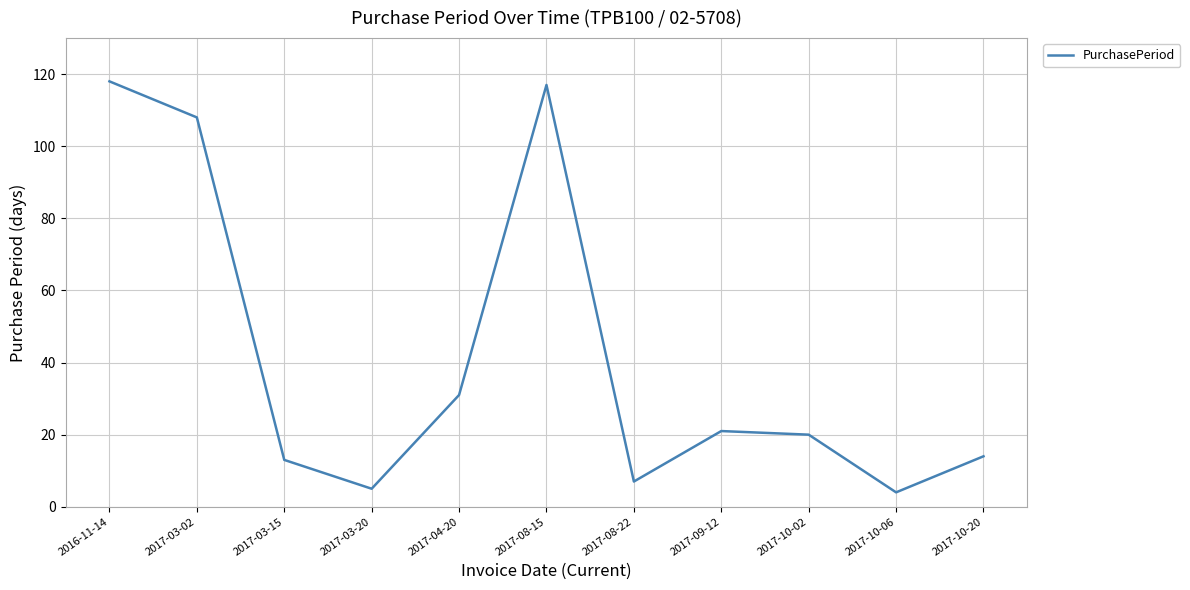

Reading left to right, what are all the values shown in this chart?

2016-11-14=118	2017-03-02=108	2017-03-15=13	2017-03-20=5	2017-04-20=31	2017-08-15=117	2017-08-22=7	2017-09-12=21	2017-10-02=20	2017-10-06=4	2017-10-20=14